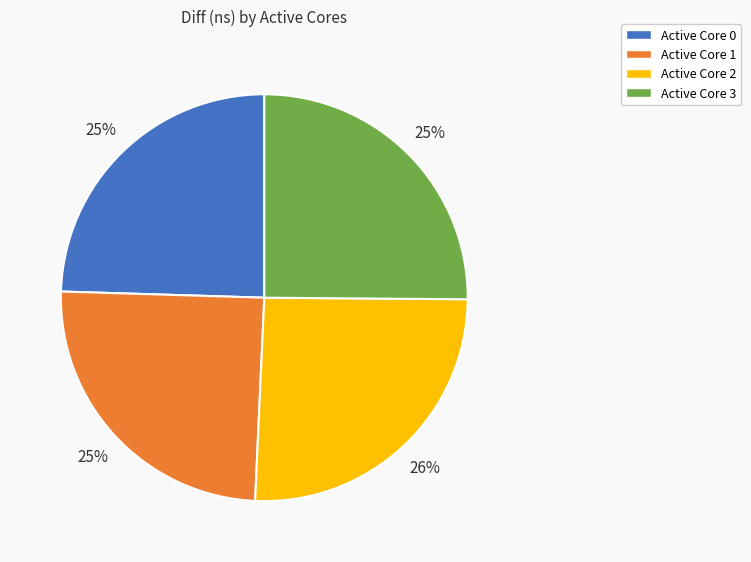

To the nearest percent, what is the average slice percentage?

25%